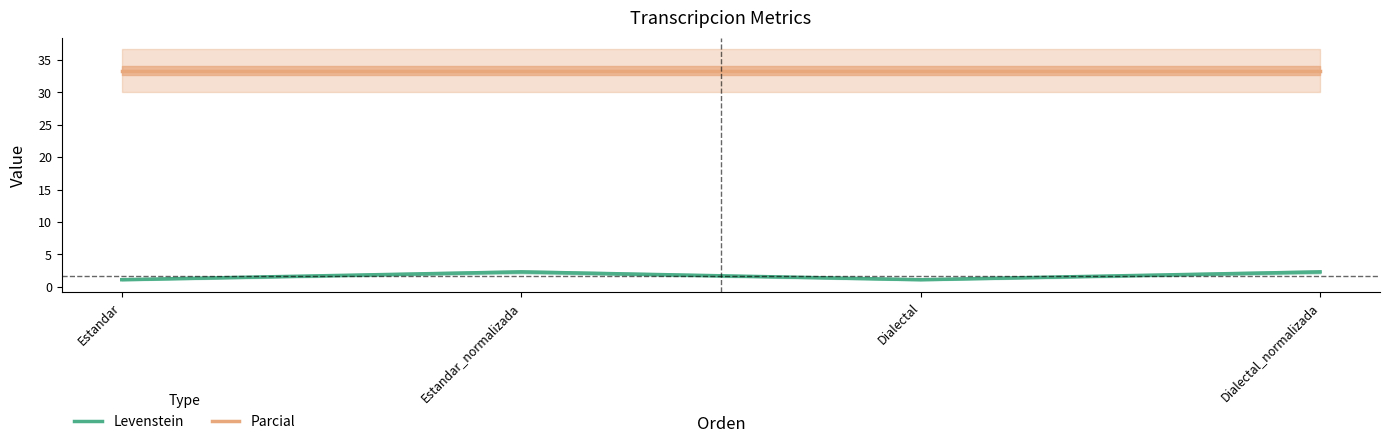

Reading right to left, extract all data points from this chart.

Levenstein: Dialectal_normalizada=2.3	Dialectal=1.1	Estandar_normalizada=2.3	Estandar=1.1
Parcial: Dialectal_normalizada=33.3	Dialectal=33.3	Estandar_normalizada=33.3	Estandar=33.3